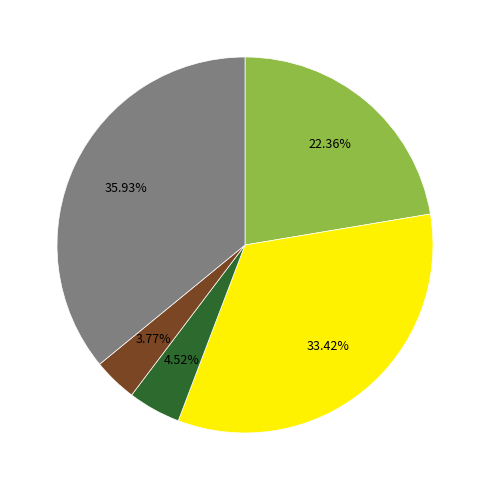

Is there a majority slice in this chart?

No